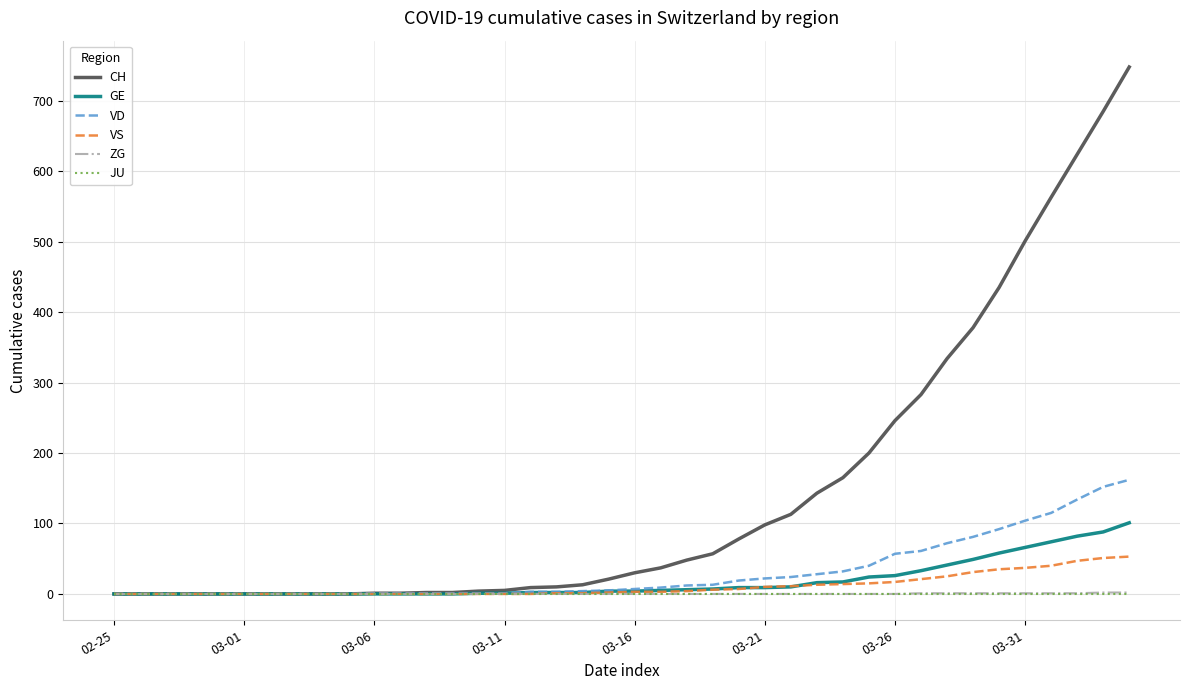

Does the chart display data point markers on the line(s)?

No